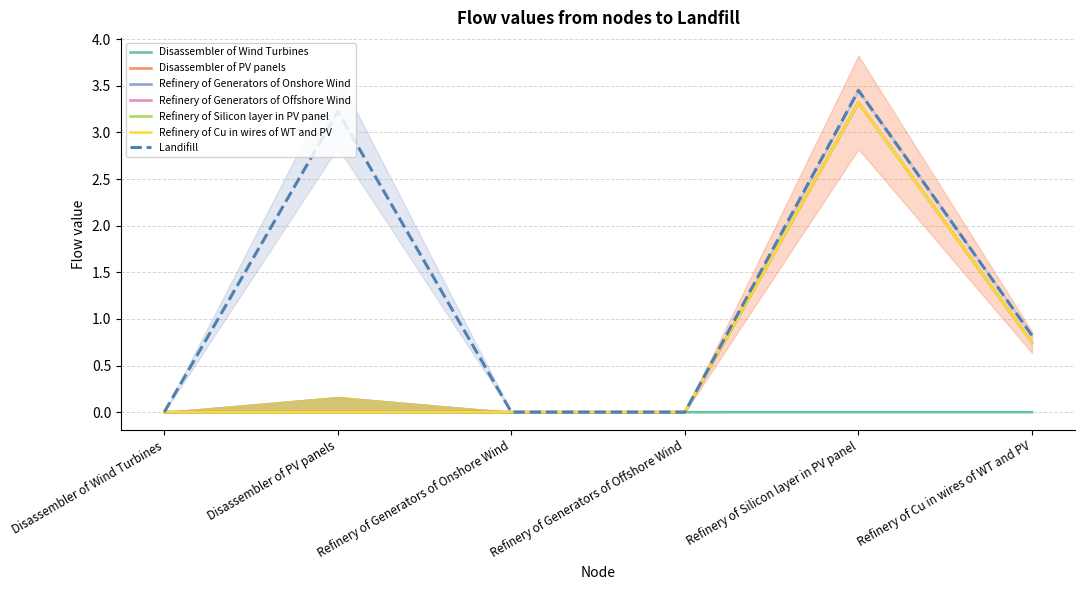

Where is Disassembler of Wind Turbines nearest to the value 0?

Disassembler of Wind Turbines